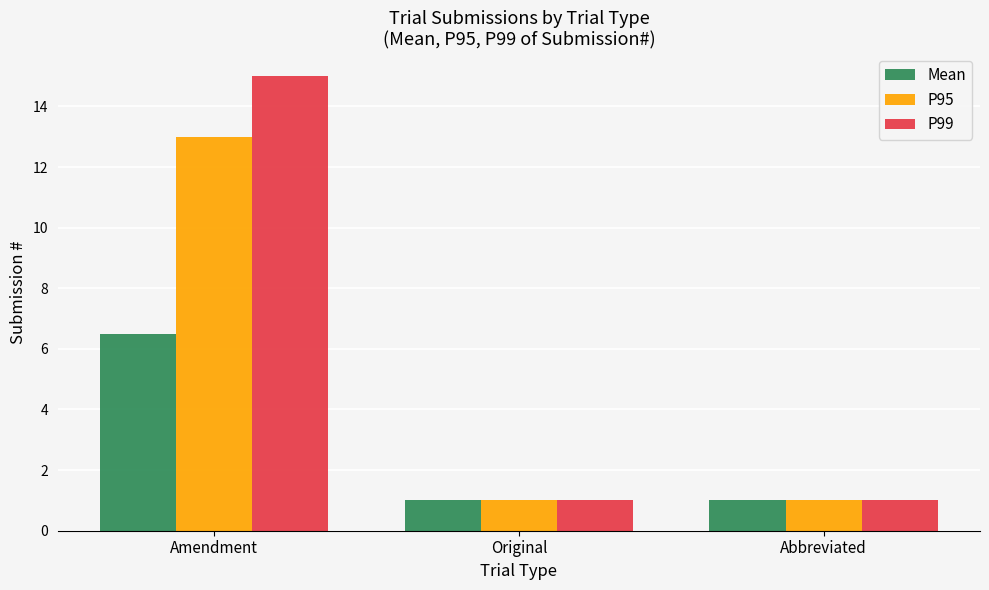

How many groups of bars are there?

3